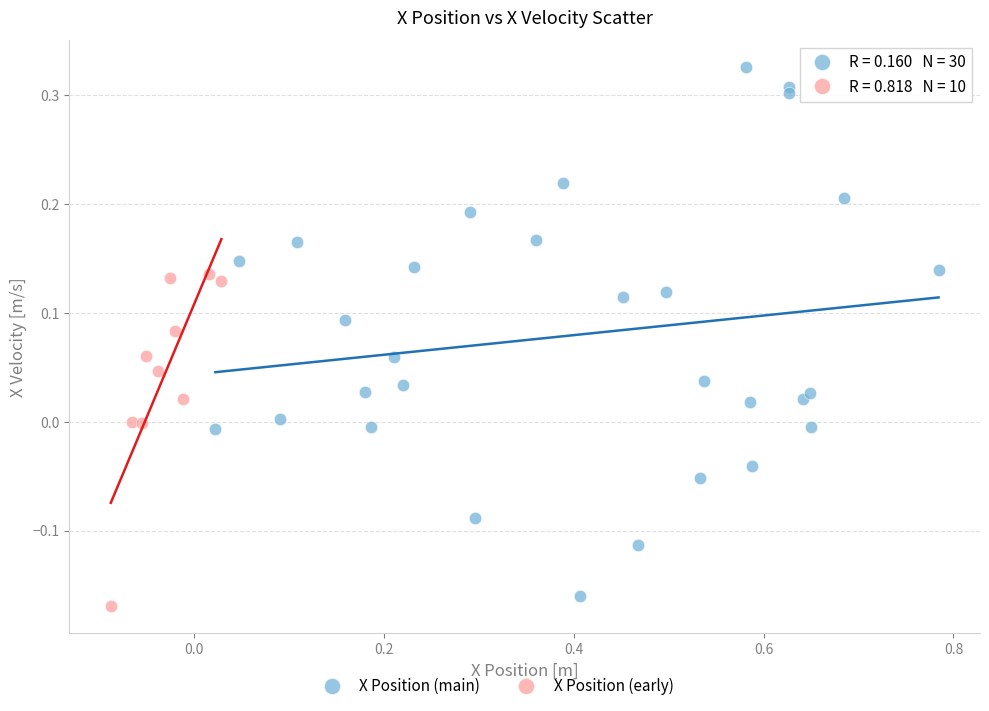

Which series contains the highest Y value?

X Position (main)